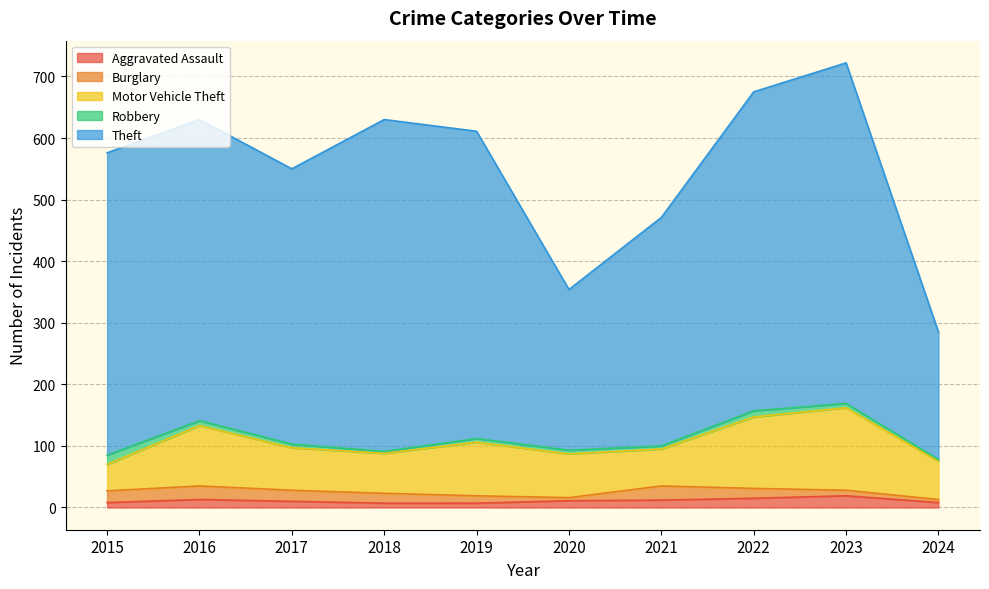

How many data points in Robbery are less than 6?

3